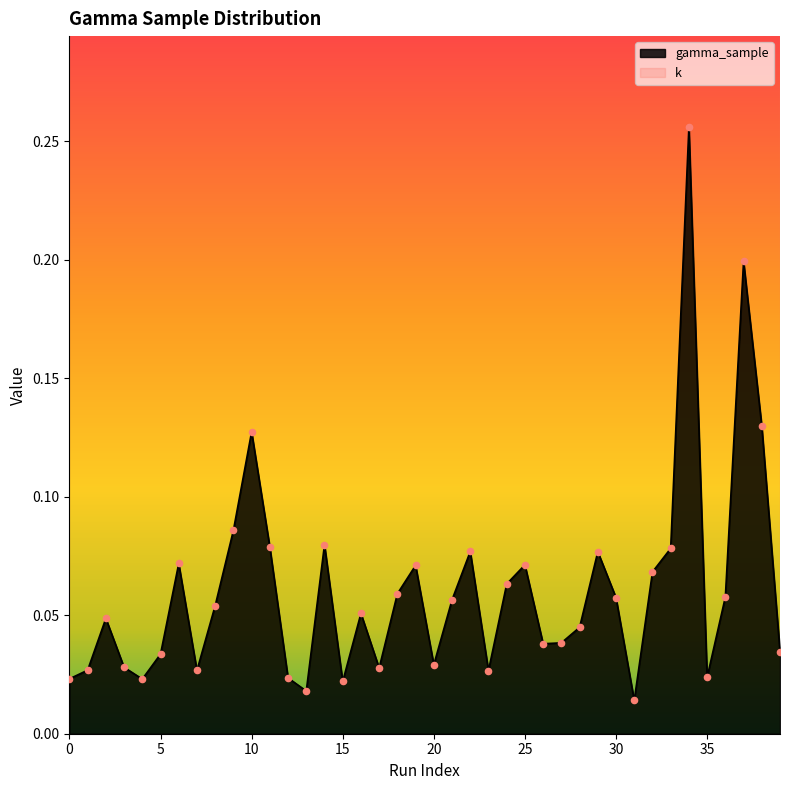

Which has a higher value, 9 or 15?

9